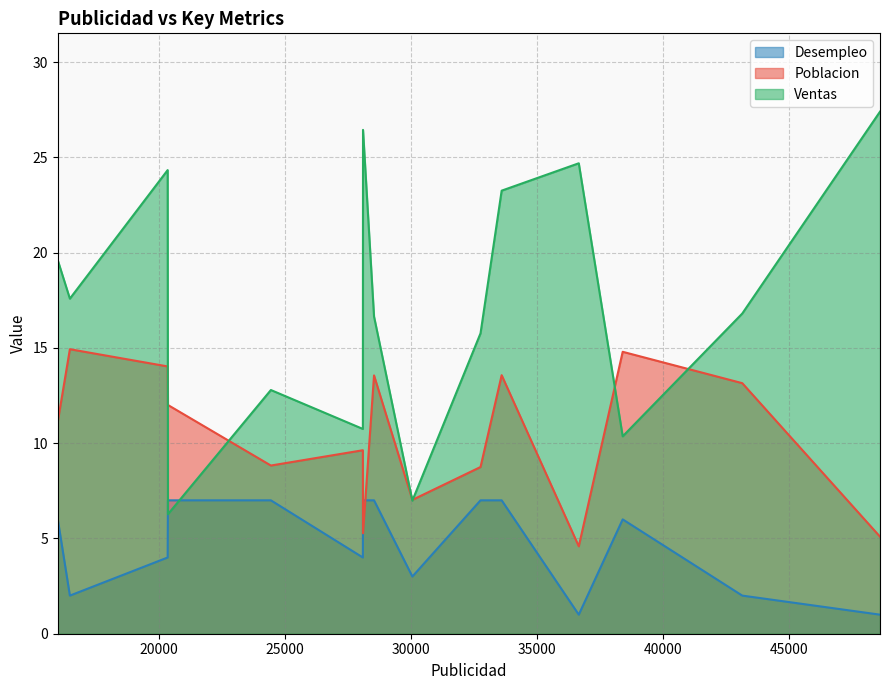

Which series ends up on top after the final intersection of Poblacion and Desempleo?

Poblacion